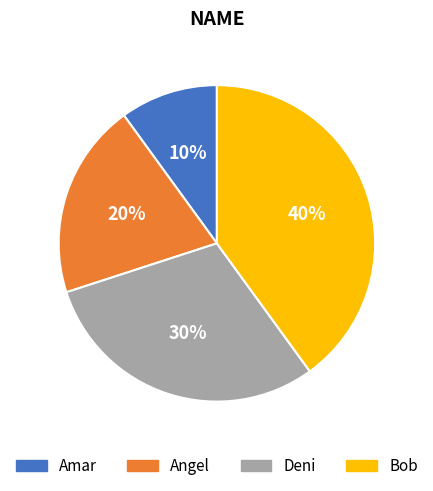

To the nearest percent, what percentage of the pie is Bob?

40%